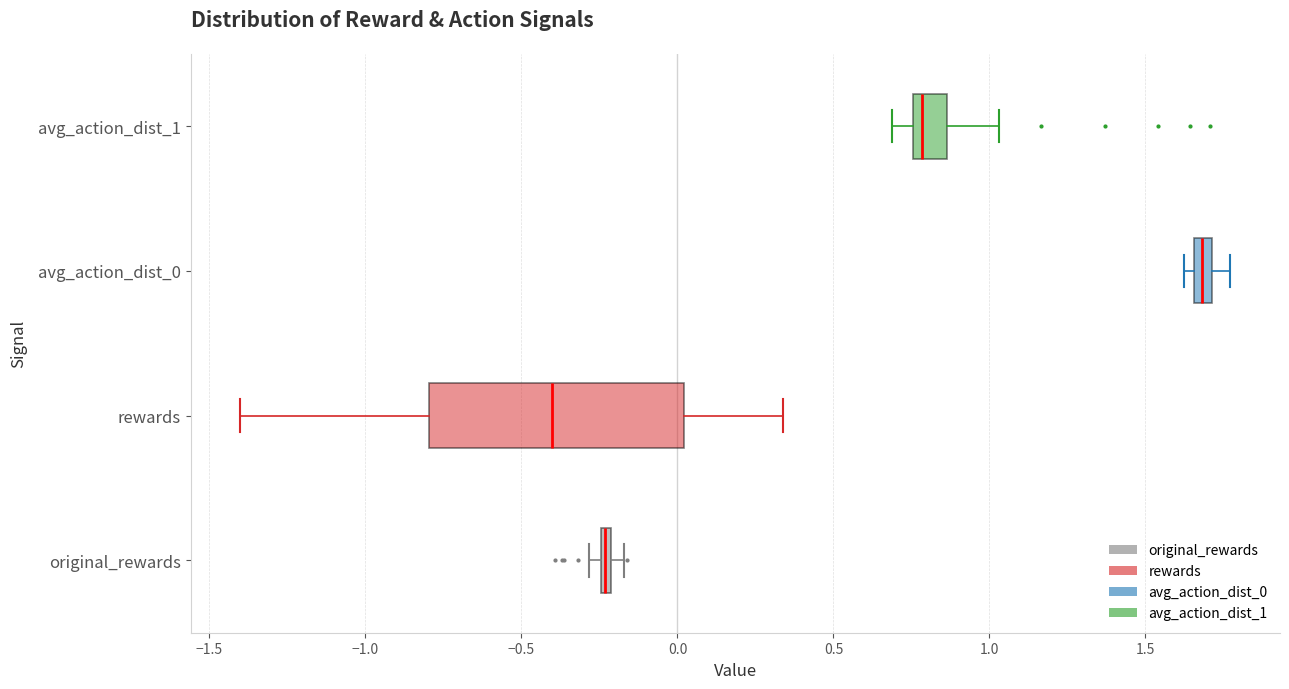

Where is the left edge of the box for original_rewards on the x-axis? The values are not printed on the chart, so give them approximately, as read against the axis.

-0.25